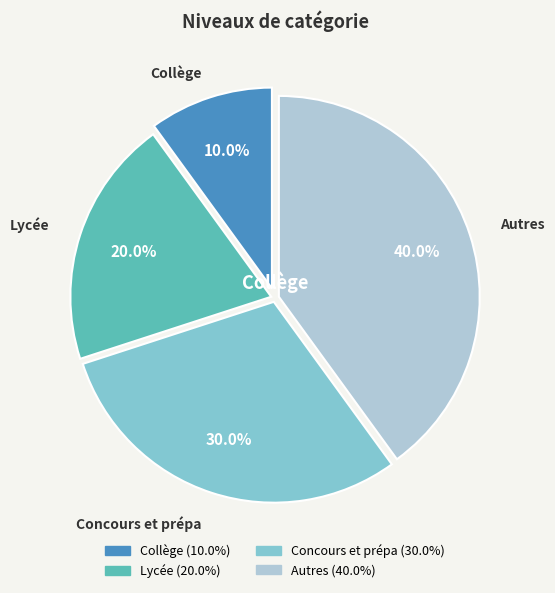

How many segments does this pie chart have?

4